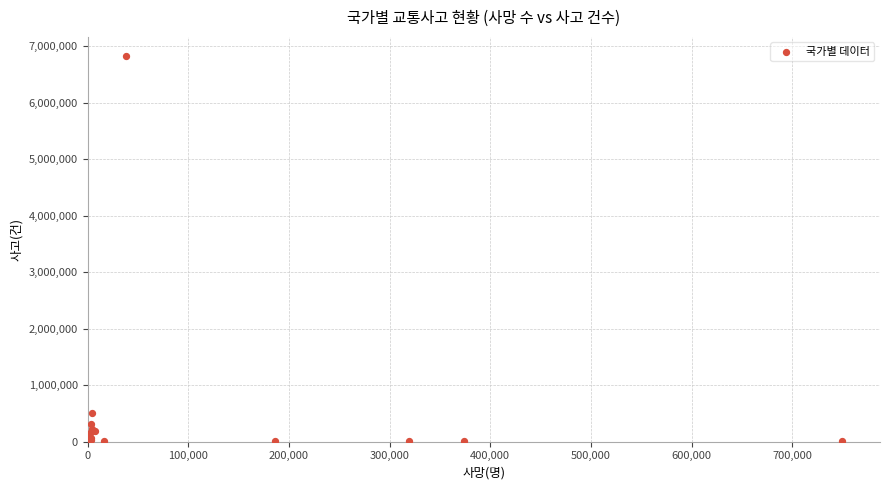

What Y value in the scatter plot is closest to 3410564?

499201